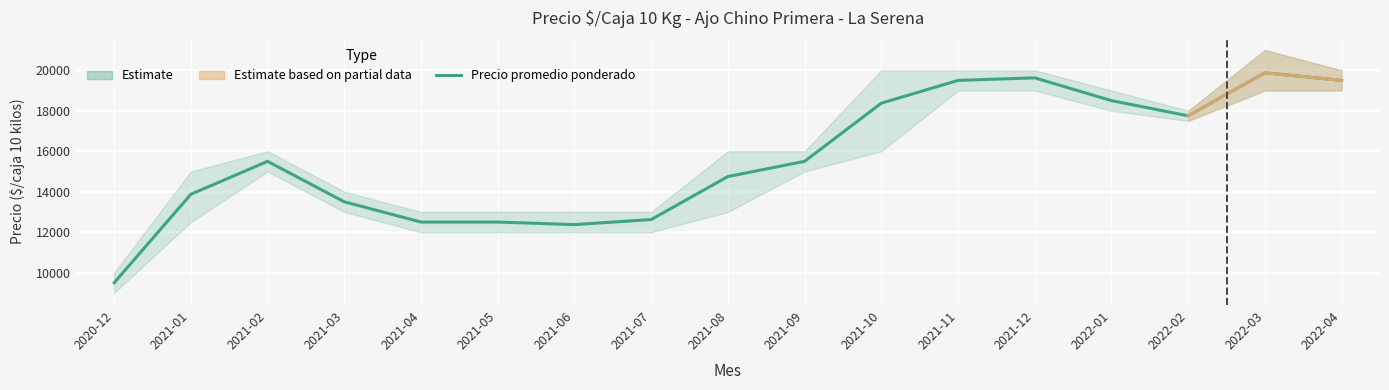

How many values are below 15500?

8